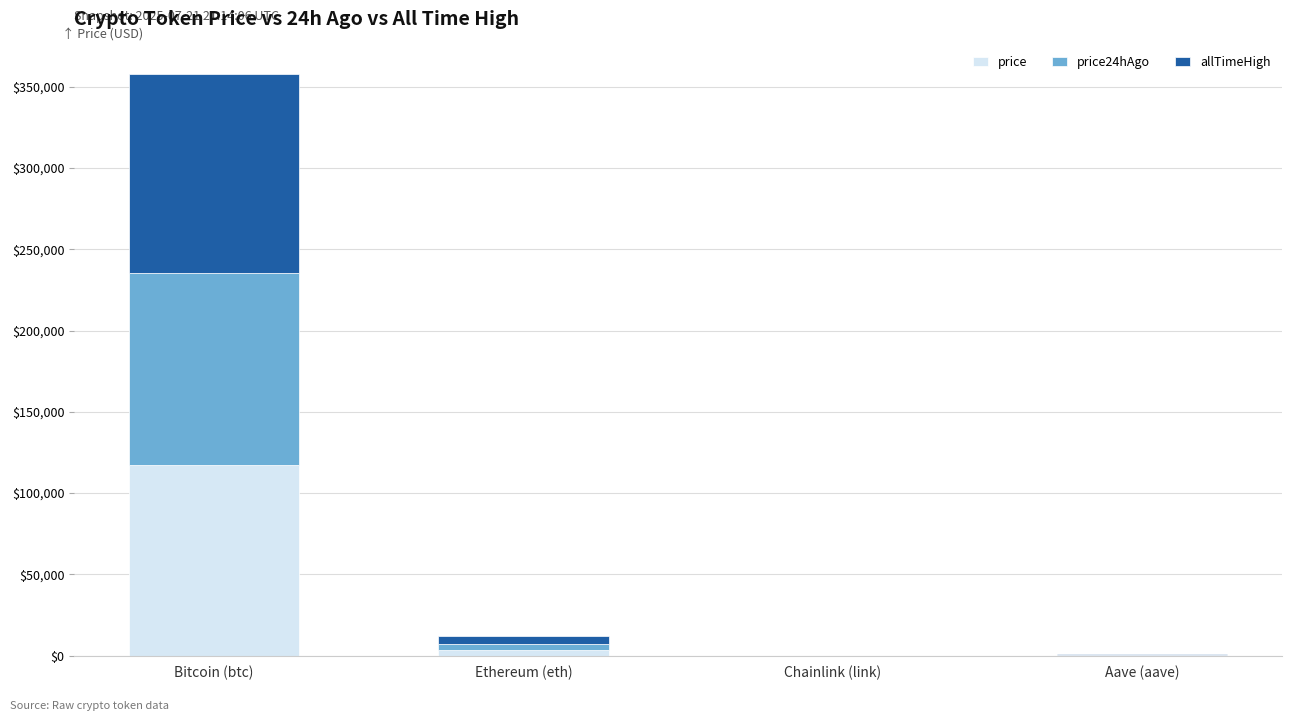

What is the maximum value for price?

117065.0